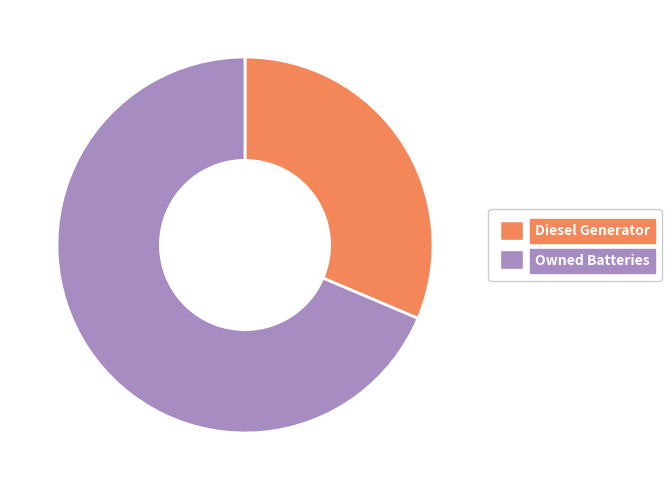

How many segments does this pie chart have?

2